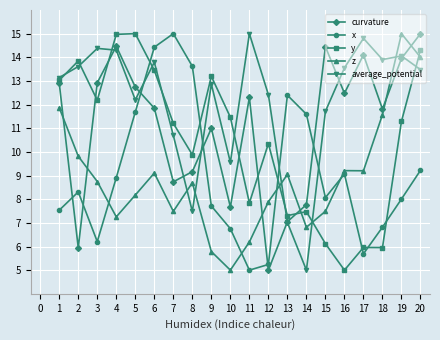

What is the sum of all y values?

209.8